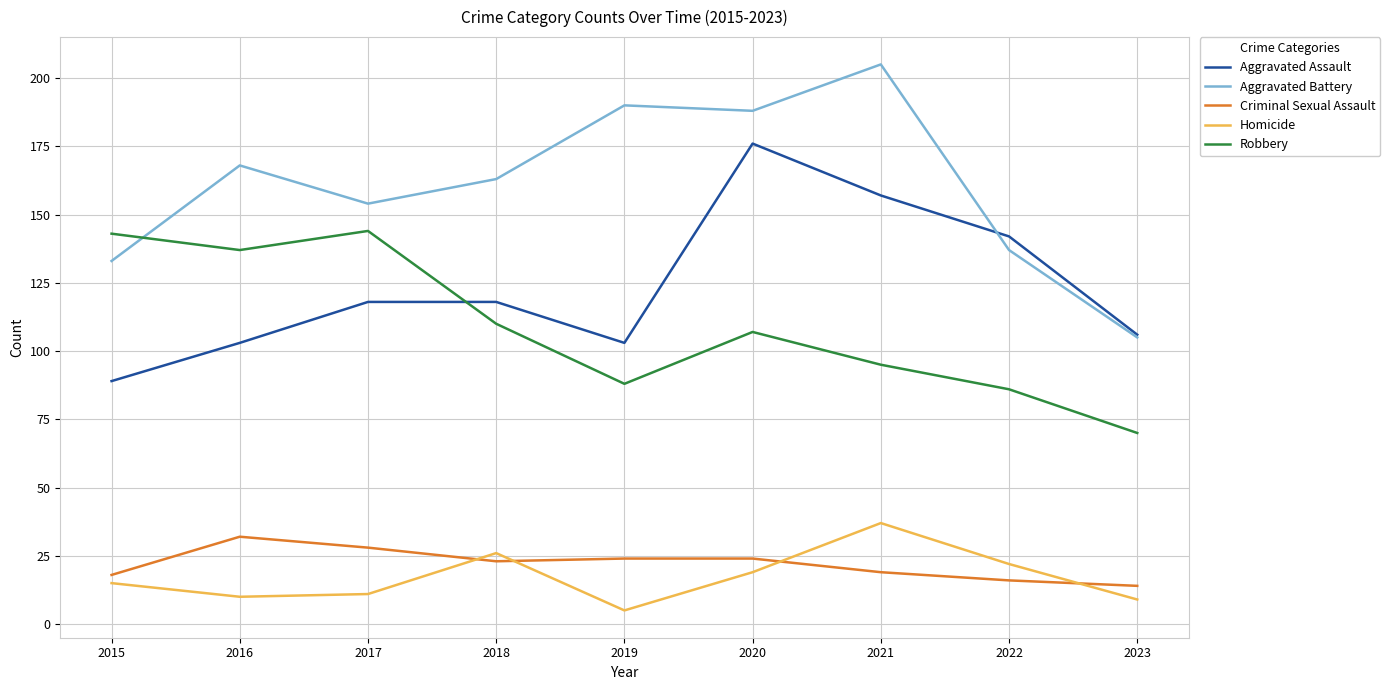

Reading left to right, what are all the values shown in this chart?

Aggravated Assault: 89	103	118	118	103	176	157	142	106
Aggravated Battery: 133	168	154	163	190	188	205	137	105
Criminal Sexual Assault: 18	32	28	23	24	24	19	16	14
Homicide: 15	10	11	26	5	19	37	22	9
Robbery: 143	137	144	110	88	107	95	86	70